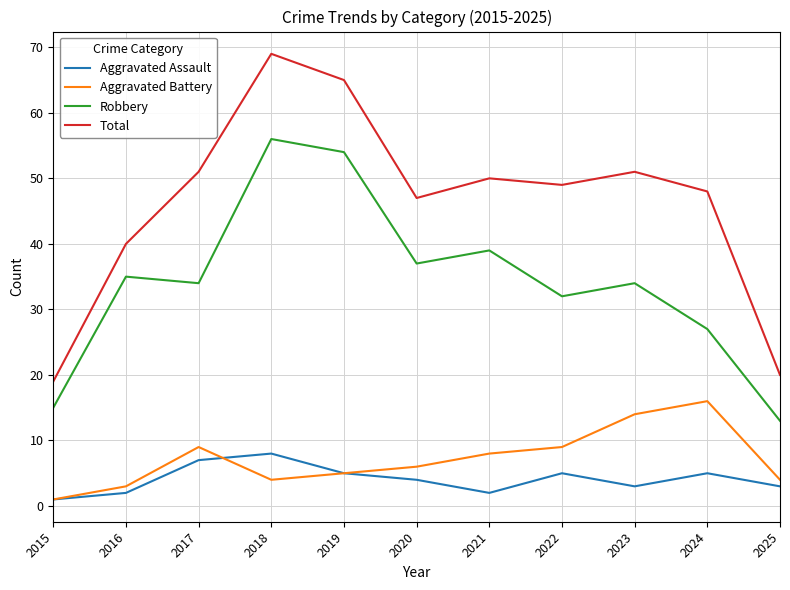

How many lines are shown in the chart?

4